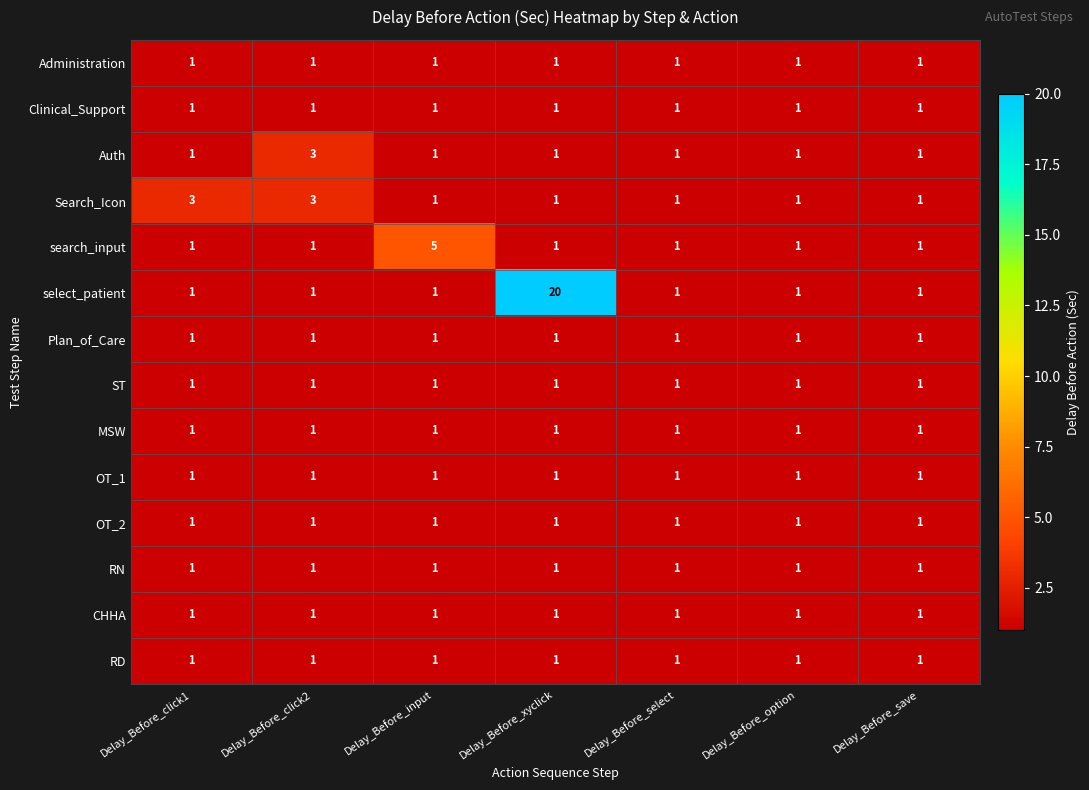

The RN series shows 1 at Delay_Before_save. True or false?

True